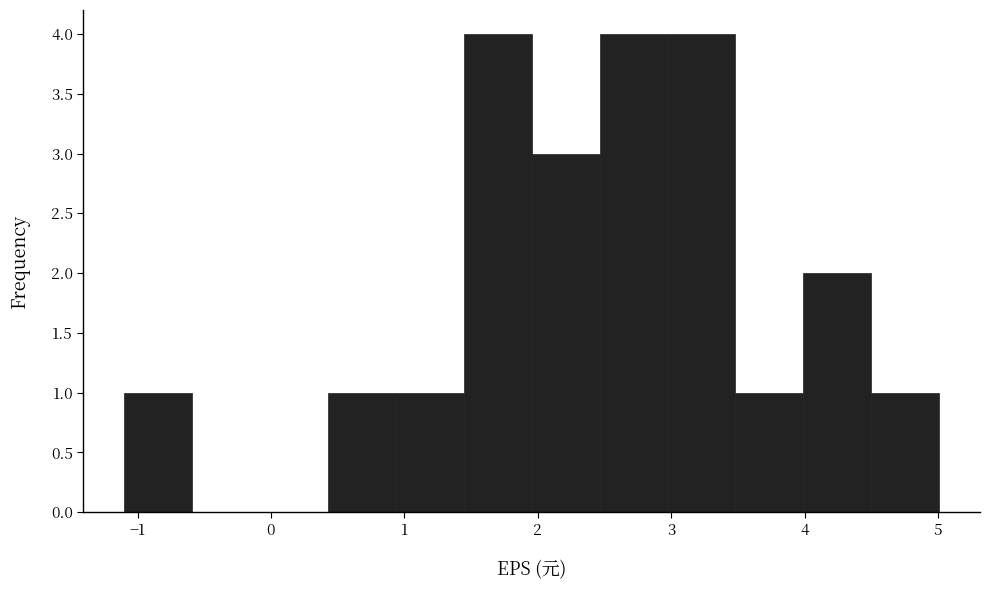

Reading left to right, transcribe this chart: for each bar, give the range it covers on the x-axis and its height. Neither the bar edges nor the heights are printed on the chart, so give them approximately, as read against the axes.

-1.1 to -0.6: 1
-0.6 to -0.1: 0
-0.1 to 0.4: 0
0.4 to 0.9: 1
0.9 to 1.4: 1
1.4 to 2.0: 4
2.0 to 2.5: 3
2.5 to 3.0: 4
3.0 to 3.5: 4
3.5 to 4.0: 1
4.0 to 4.5: 2
4.5 to 5.0: 1